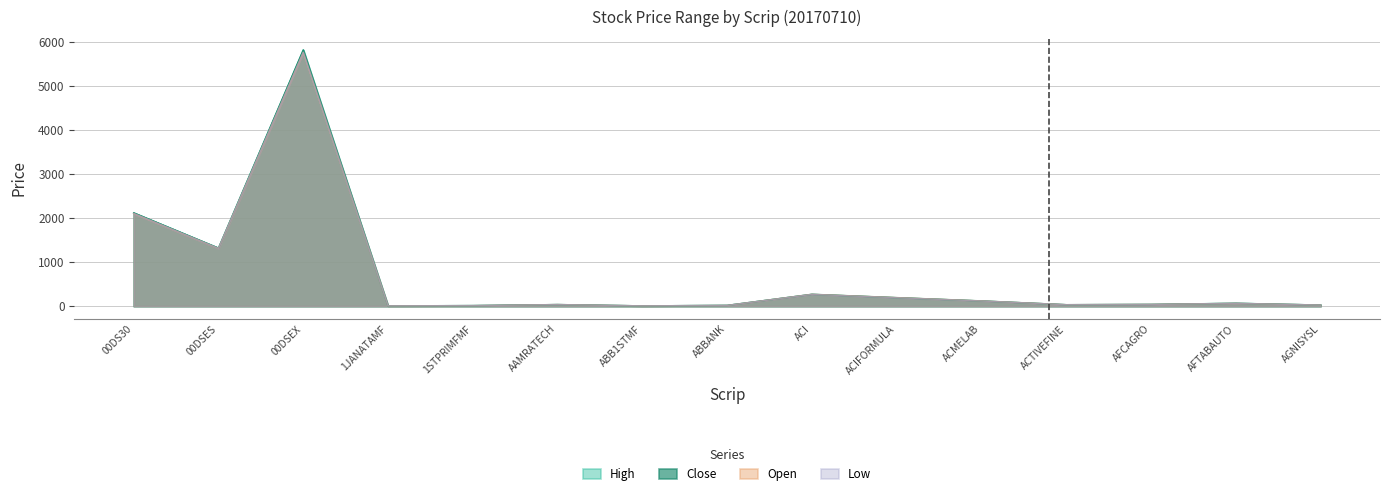

In Open, how many points are lower than both neighbors (excluding endpoints)?

4